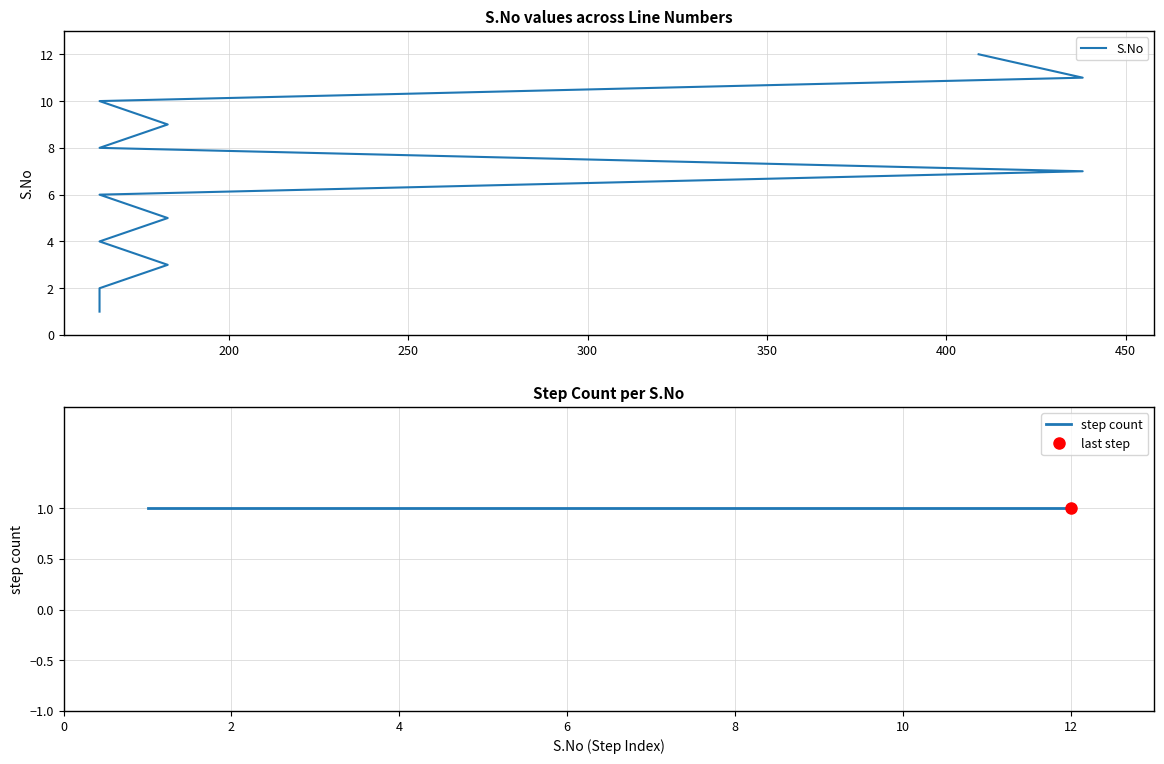

The value of step count at 6 is 1. True or false?

True